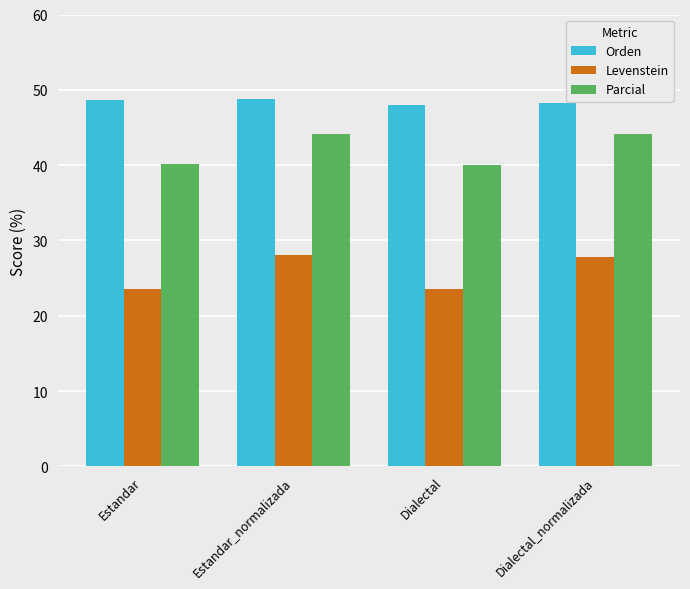

How many bars are there in each group?

3